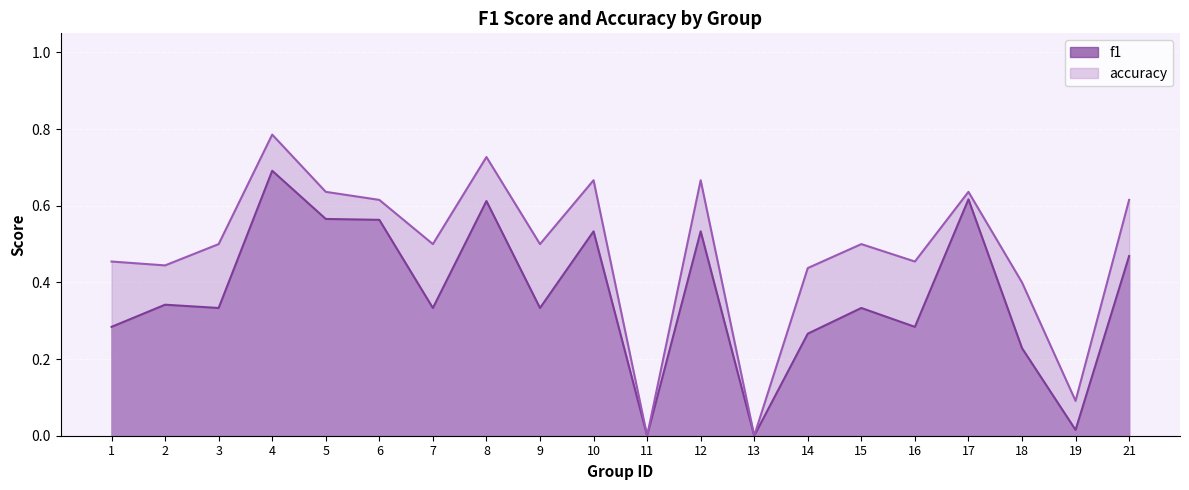

What is the difference between the accuracy values at 21 and 18?

0.2